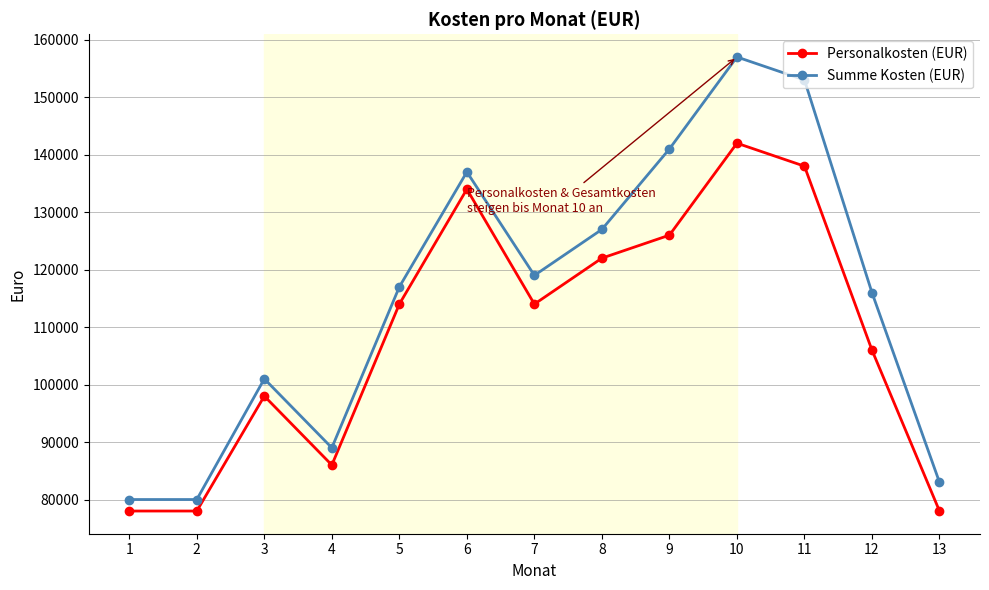

Which series has the largest total across all categories?

Summe Kosten (EUR)